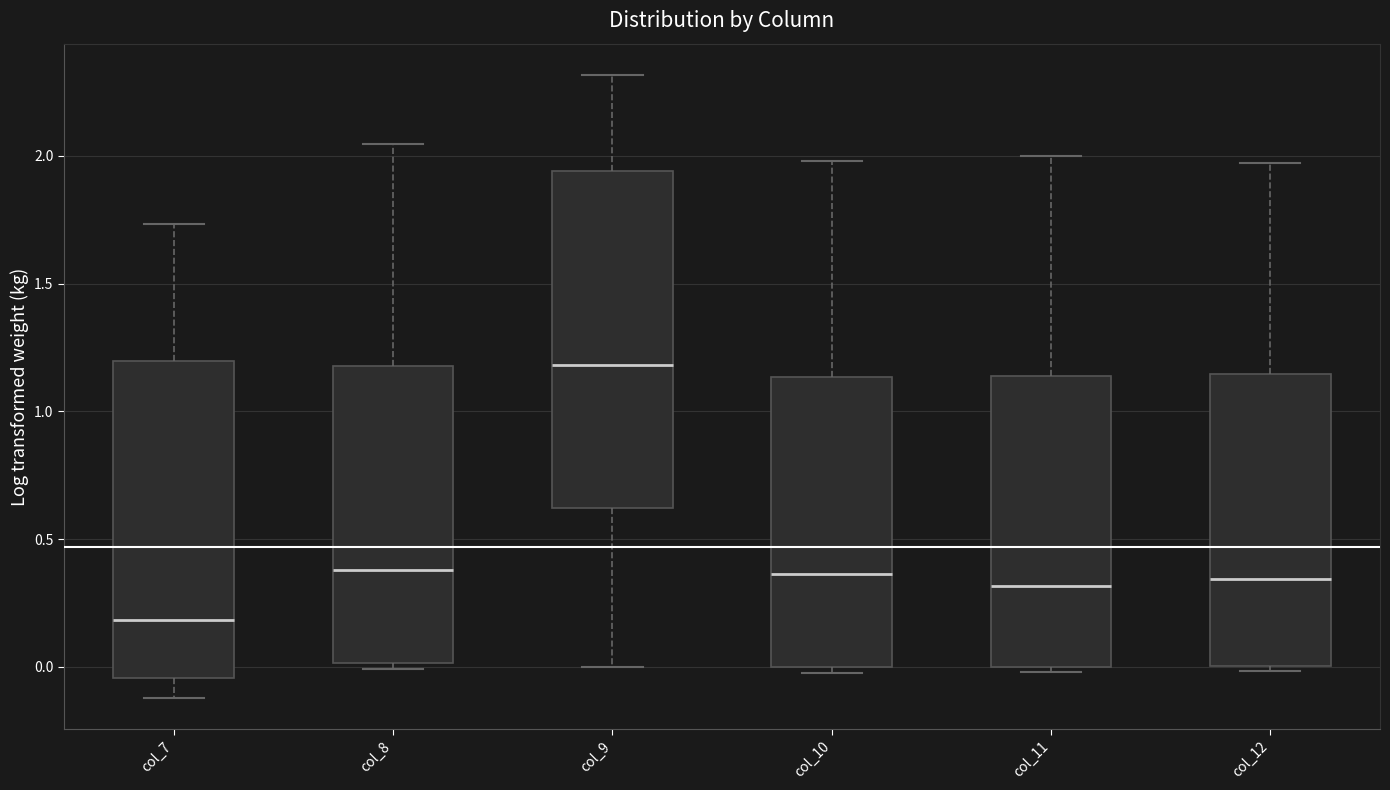

Which box has the highest median line?

col_9